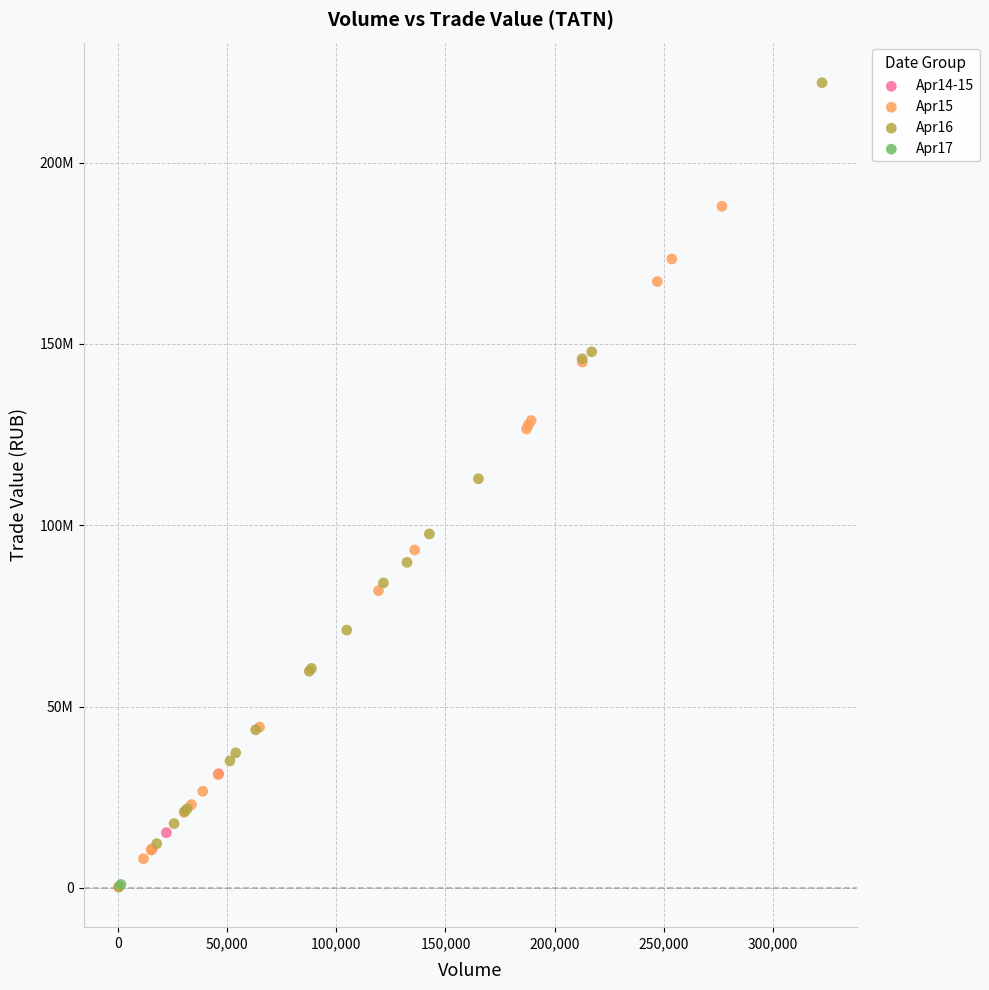

Which series reaches the maximum Y coordinate?

Apr16